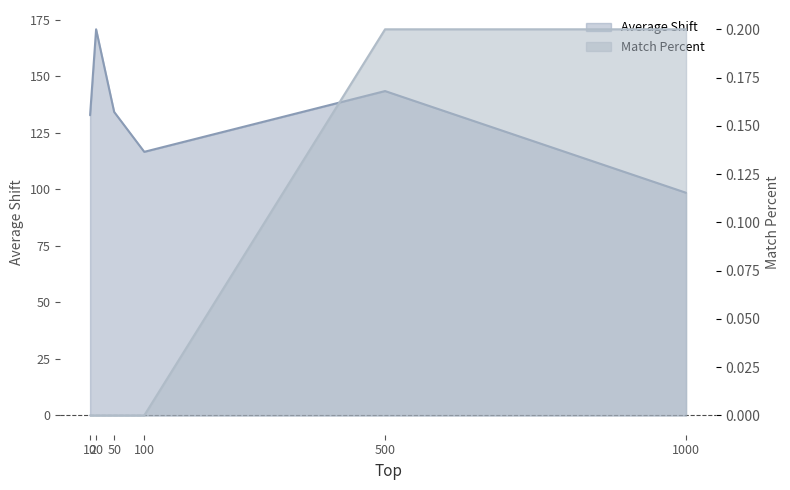

How many series are shown in this chart?

2